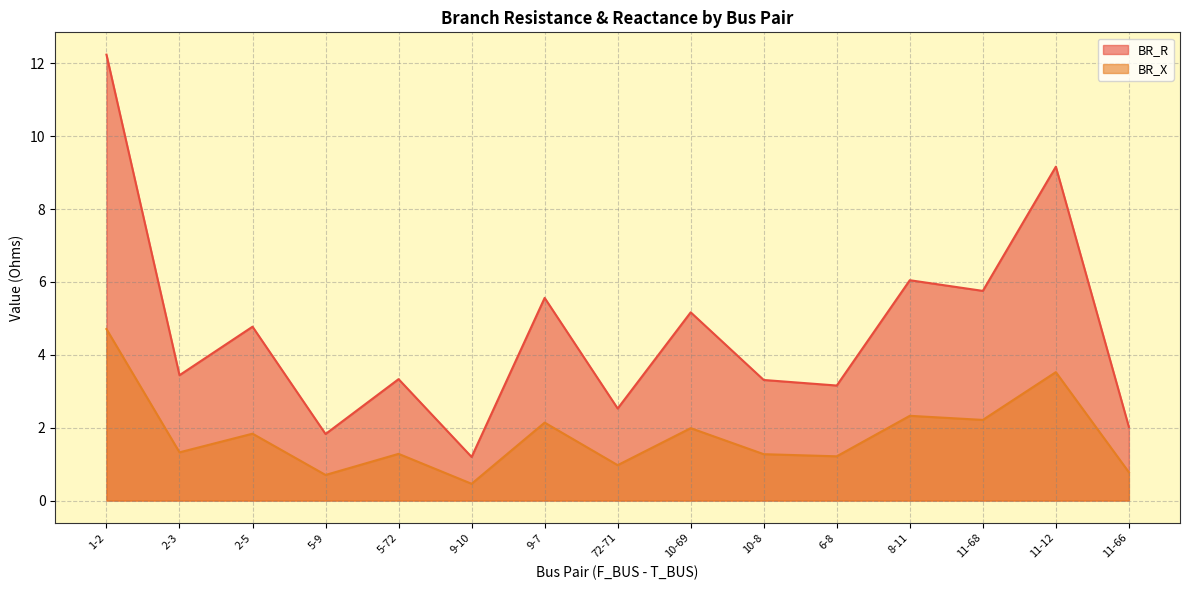

True or false: BR_X and BR_R intersect in this chart.

False